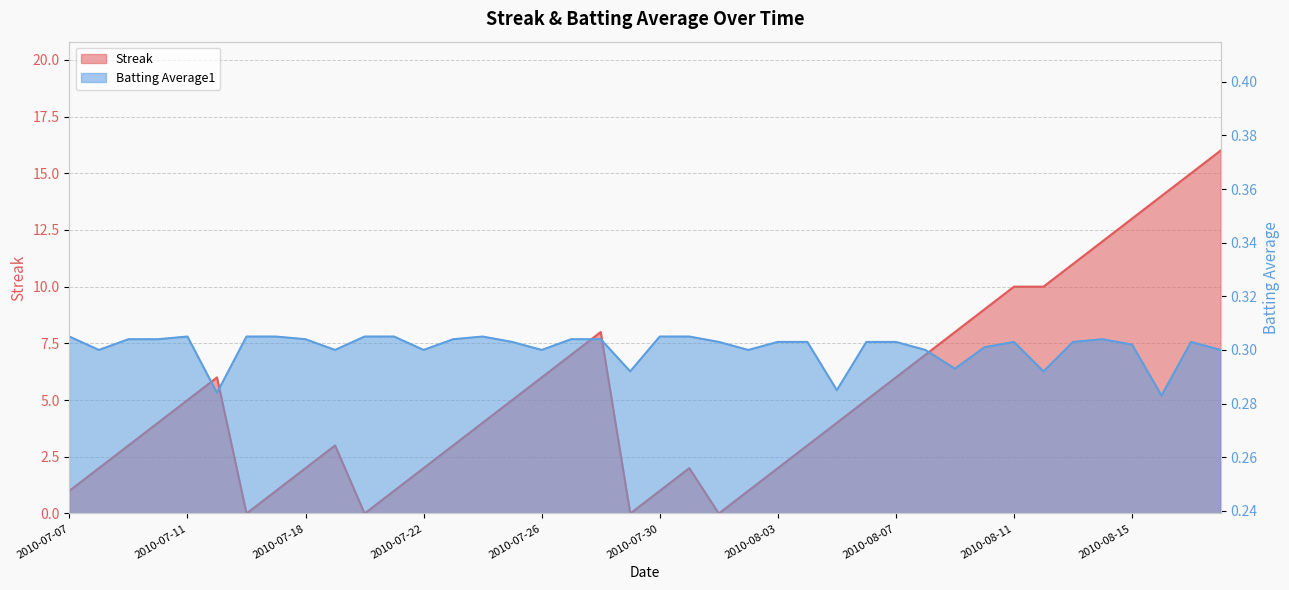

What are all the series names shown in the legend?

Streak, Batting Average1